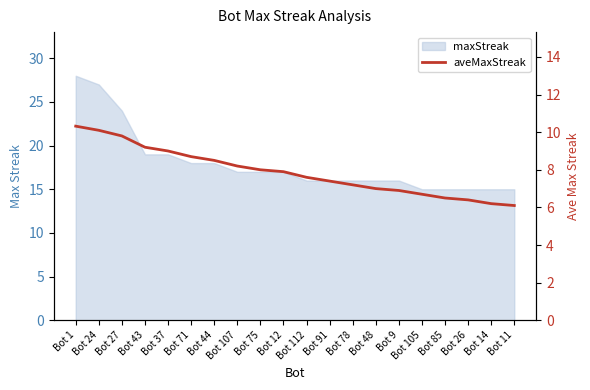

At which label is the value closest to 8?

Bot 75